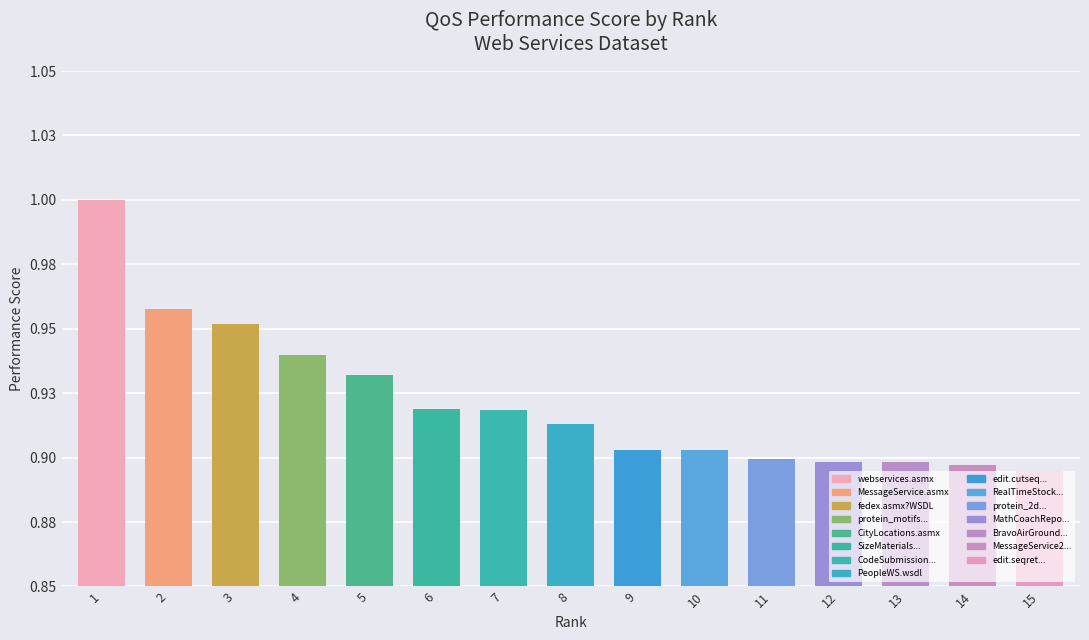

Reading right to left, list all the values displayed in this chart.

15=0.9	14=0.9	13=0.9	12=0.9	11=0.9	10=0.9	9=0.9	8=0.9	7=0.9	6=0.9	5=0.9	4=0.9	3=1.0	2=1.0	1=1.0